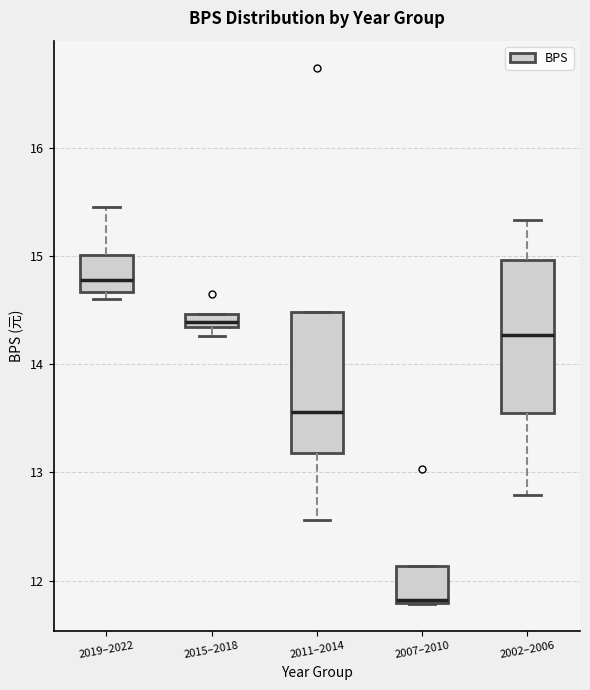

Which box has the lowest median line?

2007–2010